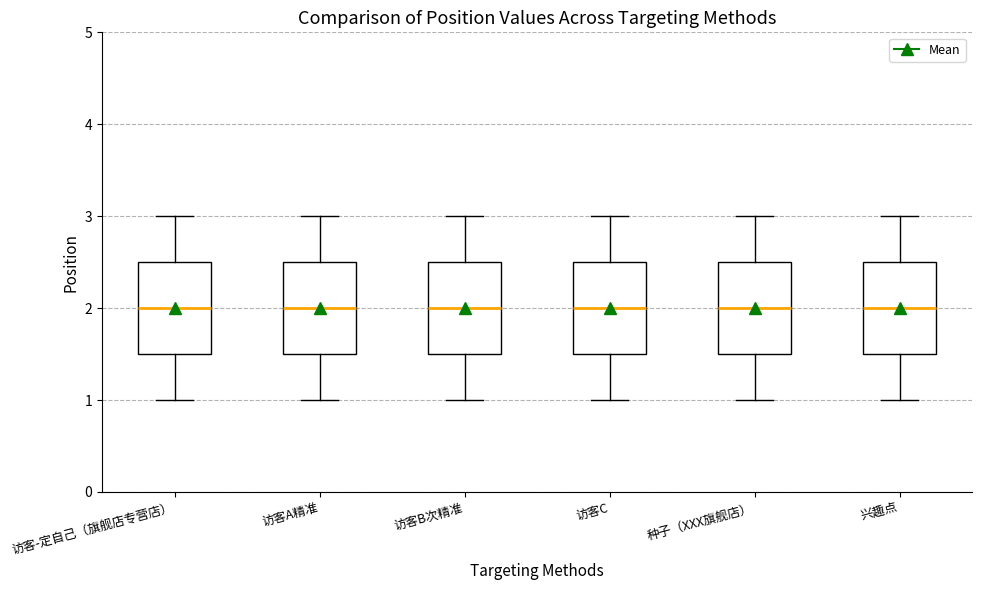

Where does the upper whisker of the box for 访客C end on the y-axis? The values are not printed on the chart, so give them approximately, as read against the axis.

3.0